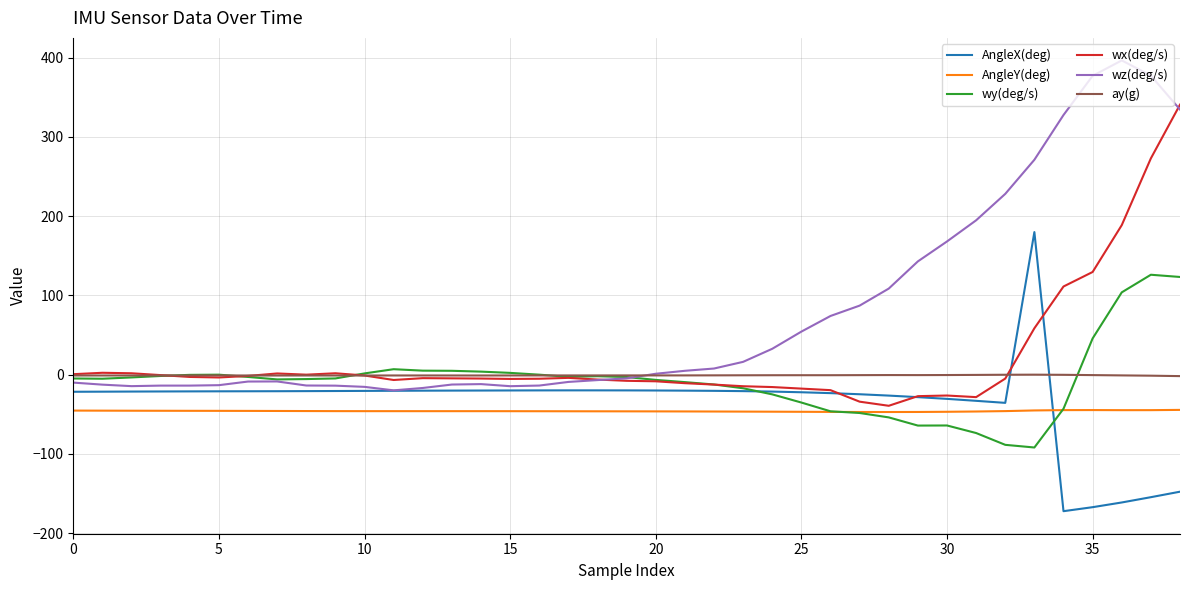

True or false: AngleY(deg) and ay(g) intersect in this chart.

False